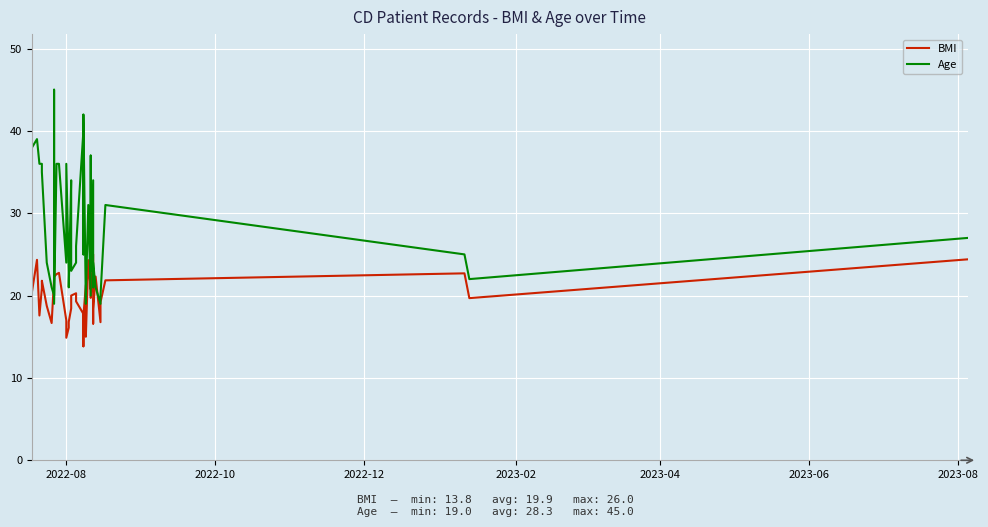

What is the sum of all Age values?

1132.0